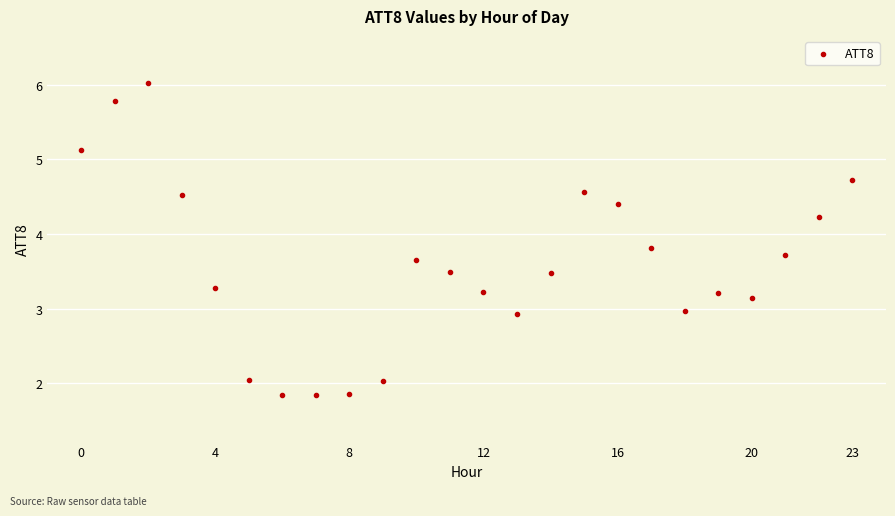

What is the range of Y values (max minus min)?

4.2